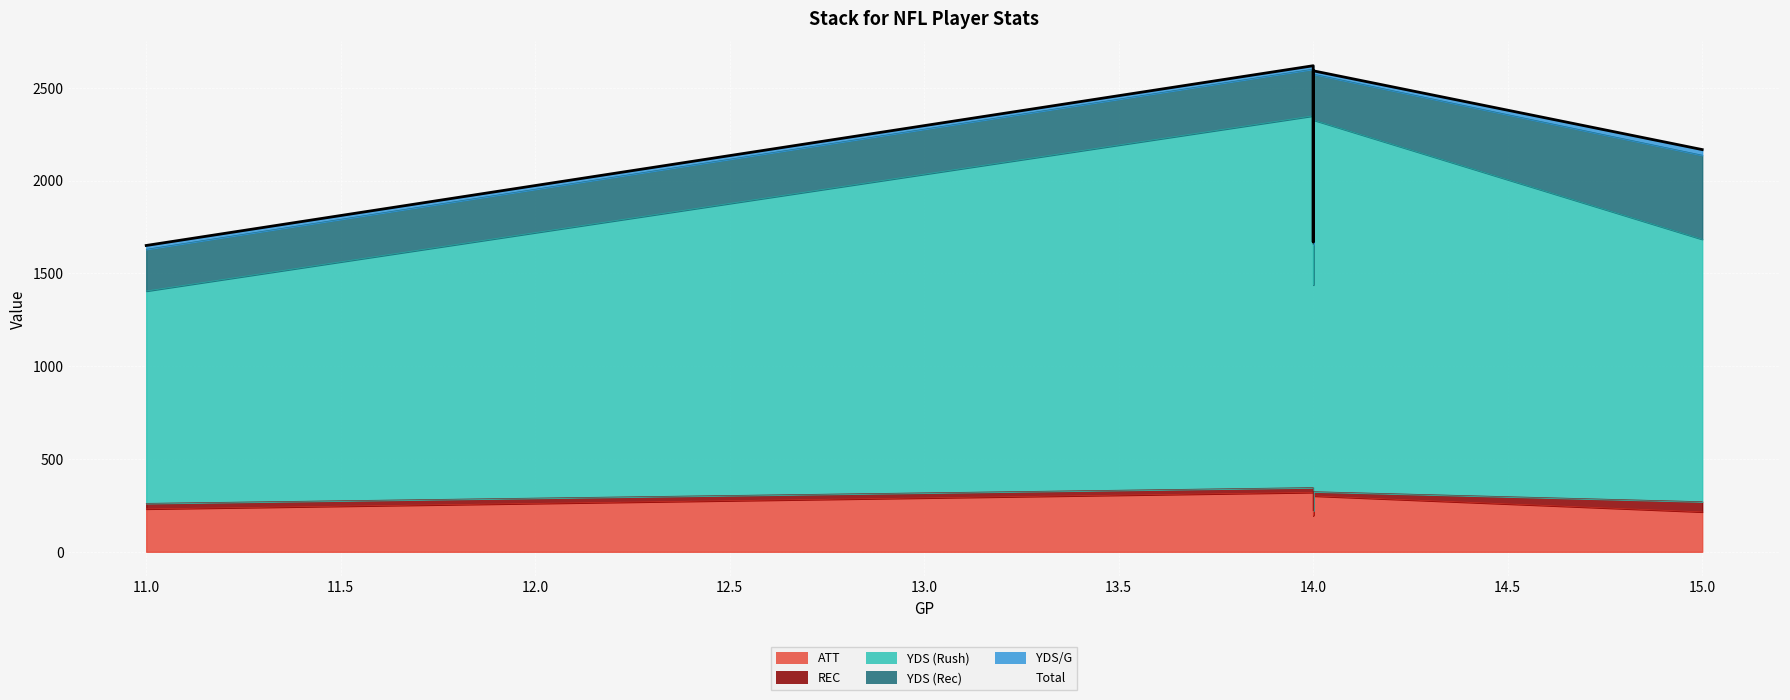

What is the smallest value displayed?

1650.5